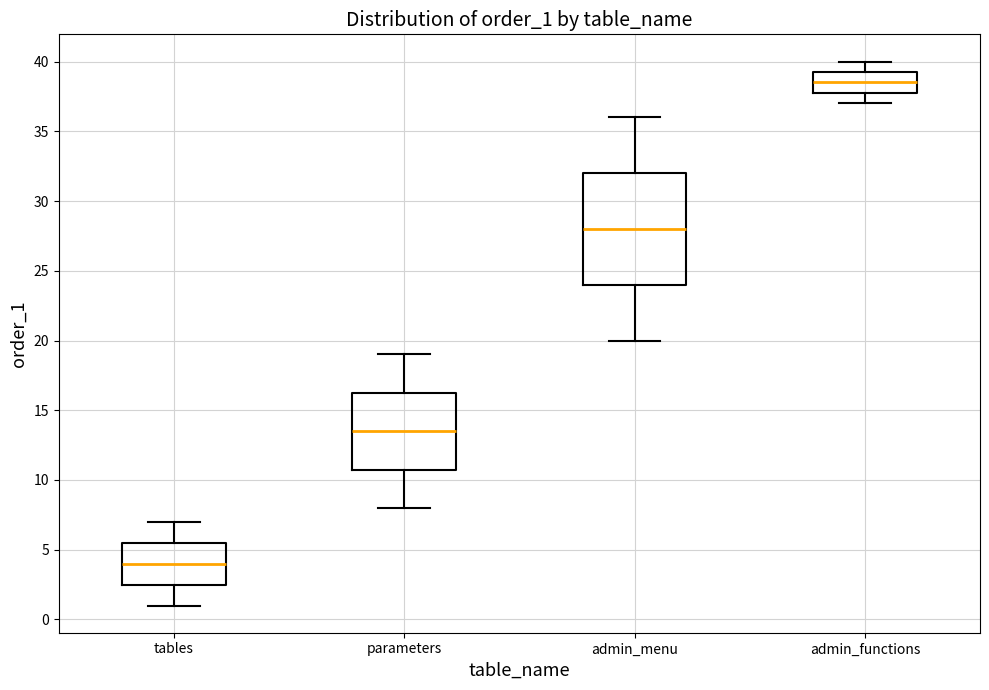

Reading left to right, read every box against the y-axis: the position of its median line, the range the box covers, and the ends of its whiskers. The values are not printed on the chart, so give them approximately, as read against the axis.

tables: median 4.0, box 2.5 to 5.5, whiskers 1.0 to 7.0
parameters: median 13.5, box 11.0 to 16.5, whiskers 8.0 to 19.0
admin_menu: median 28.0, box 24.0 to 32.0, whiskers 20.0 to 36.0
admin_functions: median 38.5, box 38.0 to 39.5, whiskers 37.0 to 40.0